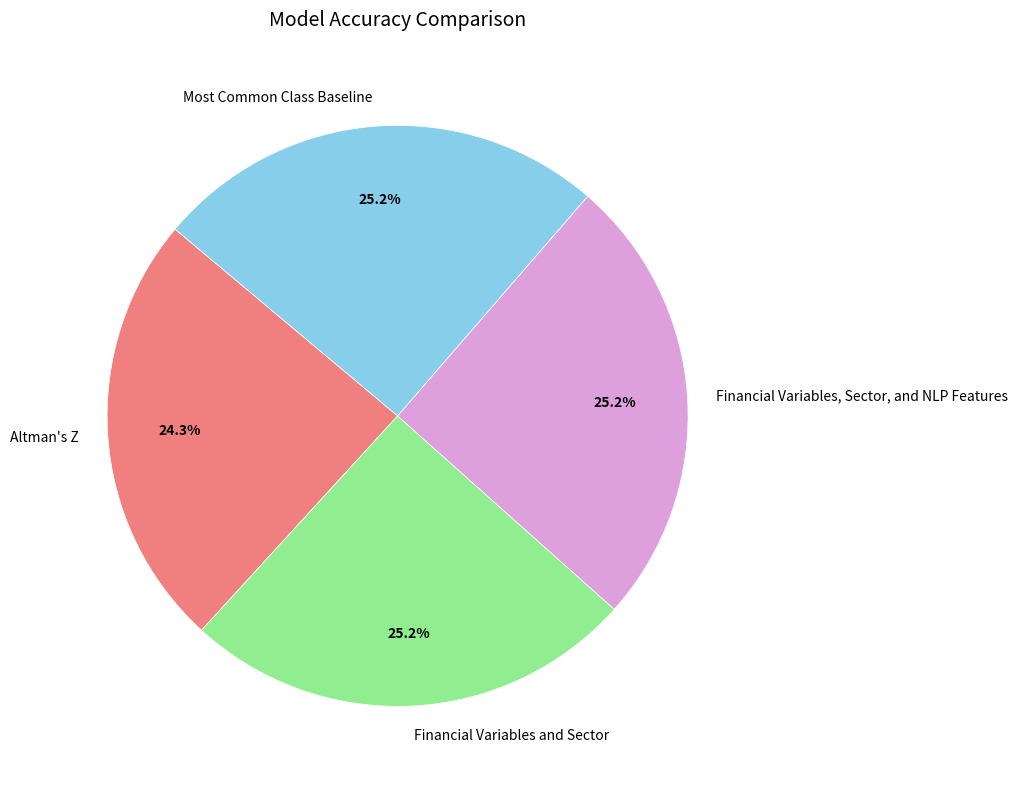

To the nearest percent, what is the average slice percentage?

25%